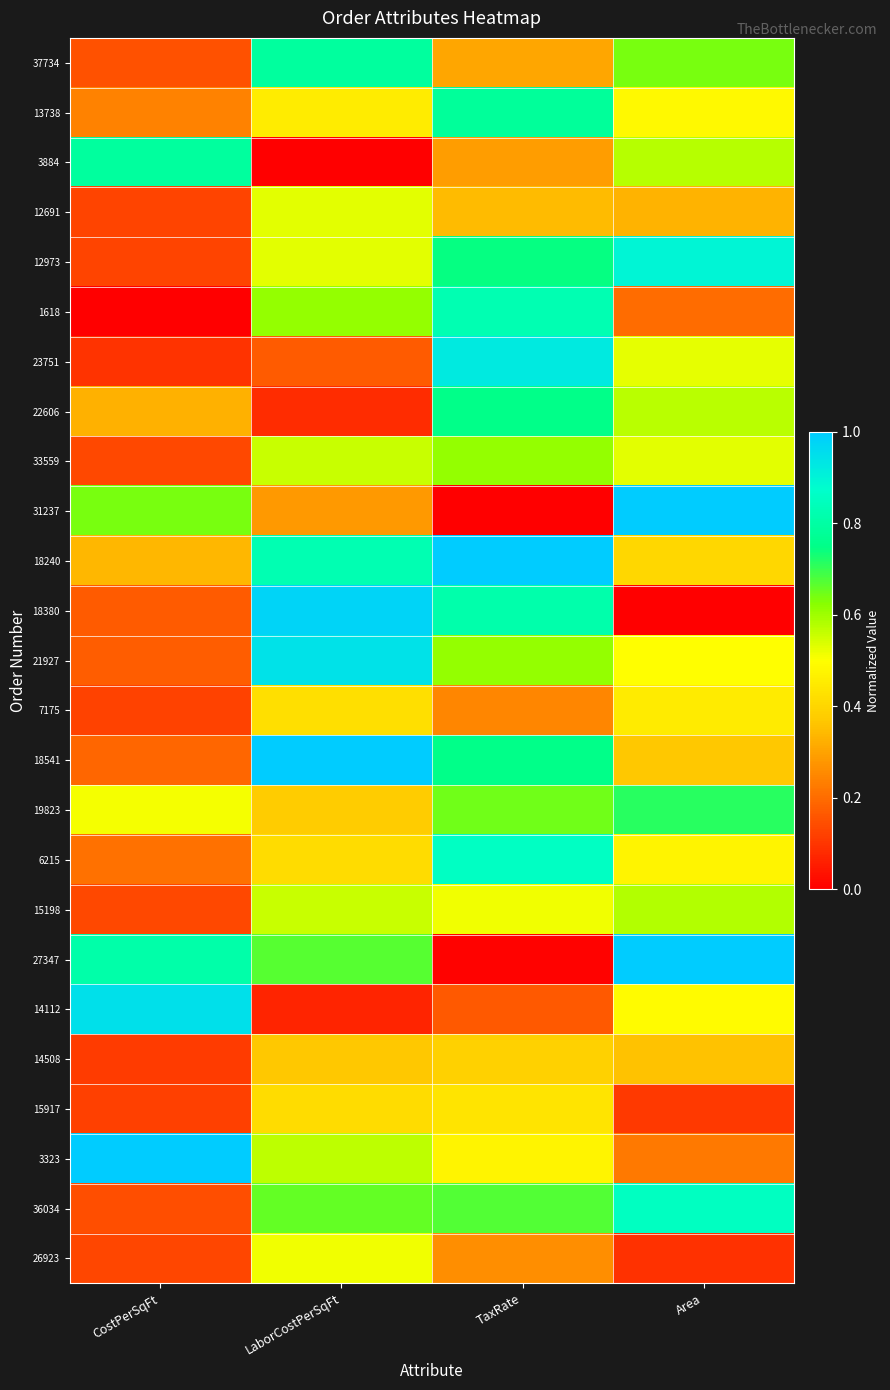

Which series has the largest range (max minus min)?

31237